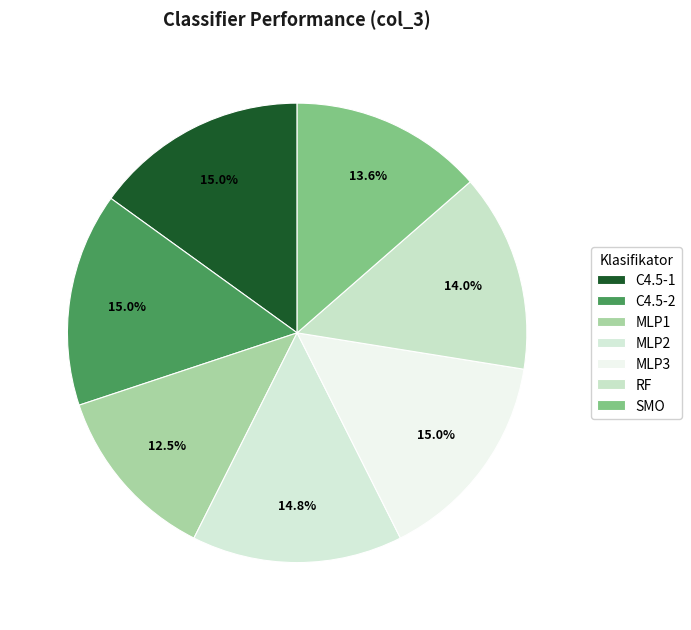

Do SMO and C4.5-1 together represent more than half of the pie?

No